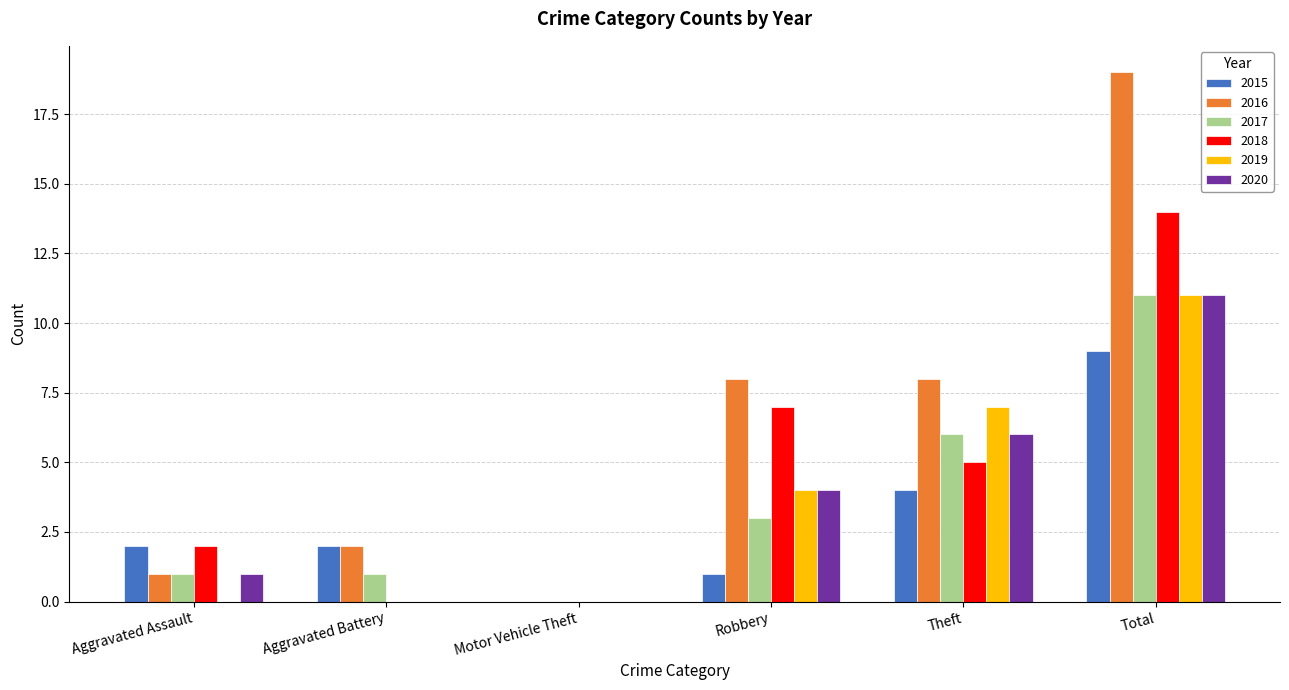

How many series are shown in this chart?

6